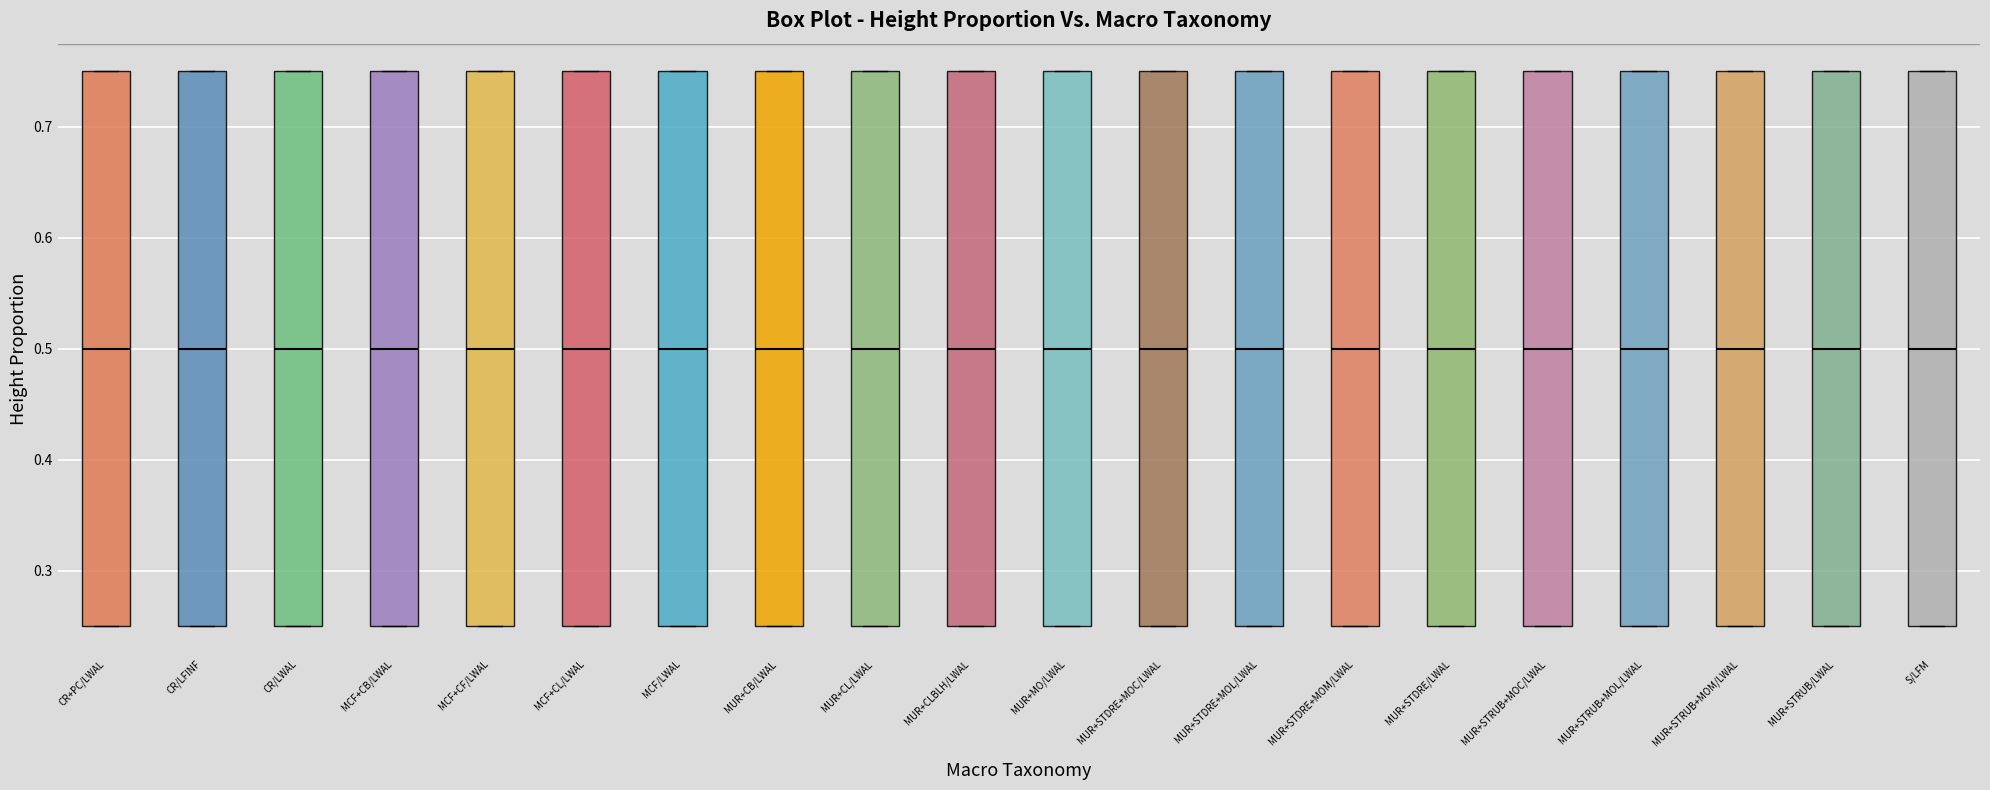

Where is the upper edge of the box for CR+PC/LWAL on the y-axis? The values are not printed on the chart, so give them approximately, as read against the axis.

0.75